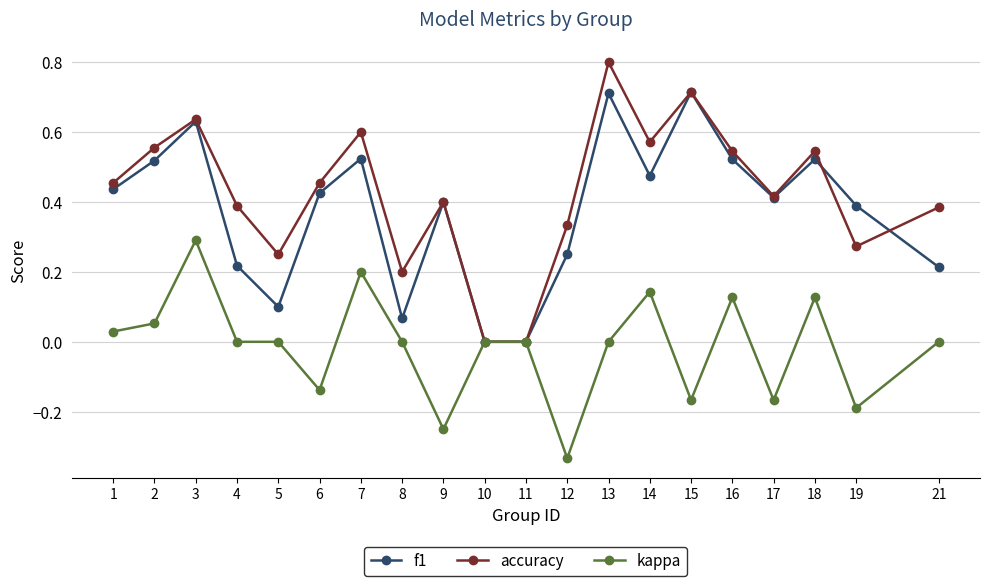

Which category has the lowest value in the kappa series?

12